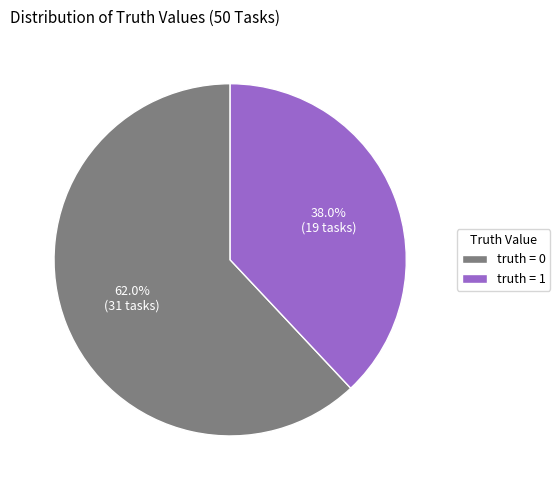

Approximately how many times larger is the value at truth = 0 compared to truth = 1?

1.6